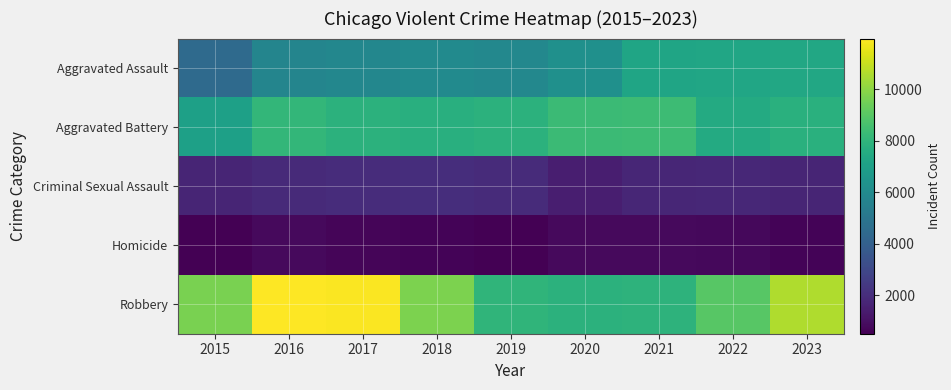

Reading left to right, transcribe all the data shown in this chart.

Aggravated Assault: 2015=4480	2016=5712	2017=5793	2018=6001	2019=5841	2020=6263	2021=7242	2022=7281	2023=7367
Aggravated Battery: 2015=7019	2016=8086	2017=7845	2018=7735	2019=7857	2020=8319	2021=8347	2022=7489	2023=7756
Criminal Sexual Assault: 2015=1687	2016=1844	2017=1961	2018=2016	2019=1903	2020=1474	2021=1712	2022=1776	2023=1691
Homicide: 2015=496	2016=786	2017=672	2018=588	2019=499	2020=787	2021=804	2022=720	2023=607
Robbery: 2015=9638	2016=11960	2017=11880	2018=9681	2019=7995	2020=7855	2021=7918	2022=8965	2023=10596